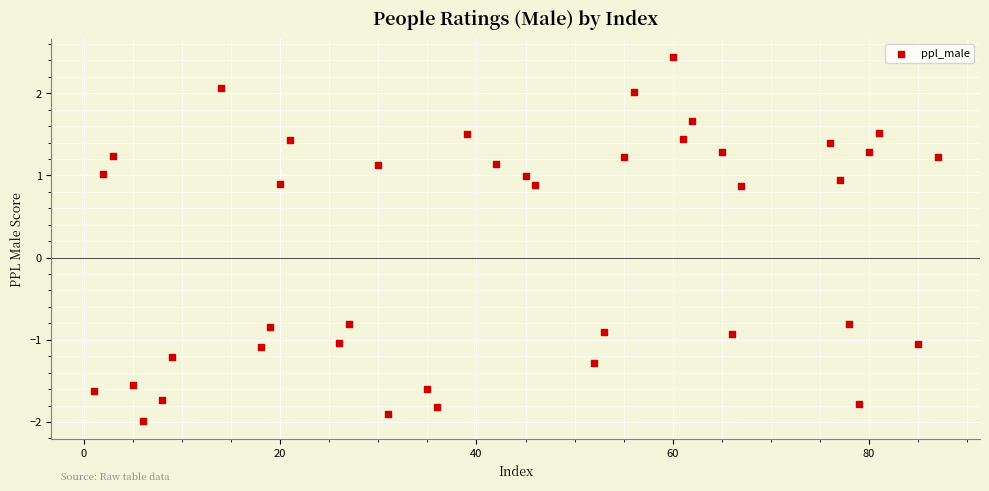

What is the range of Y values (max minus min)?

4.4